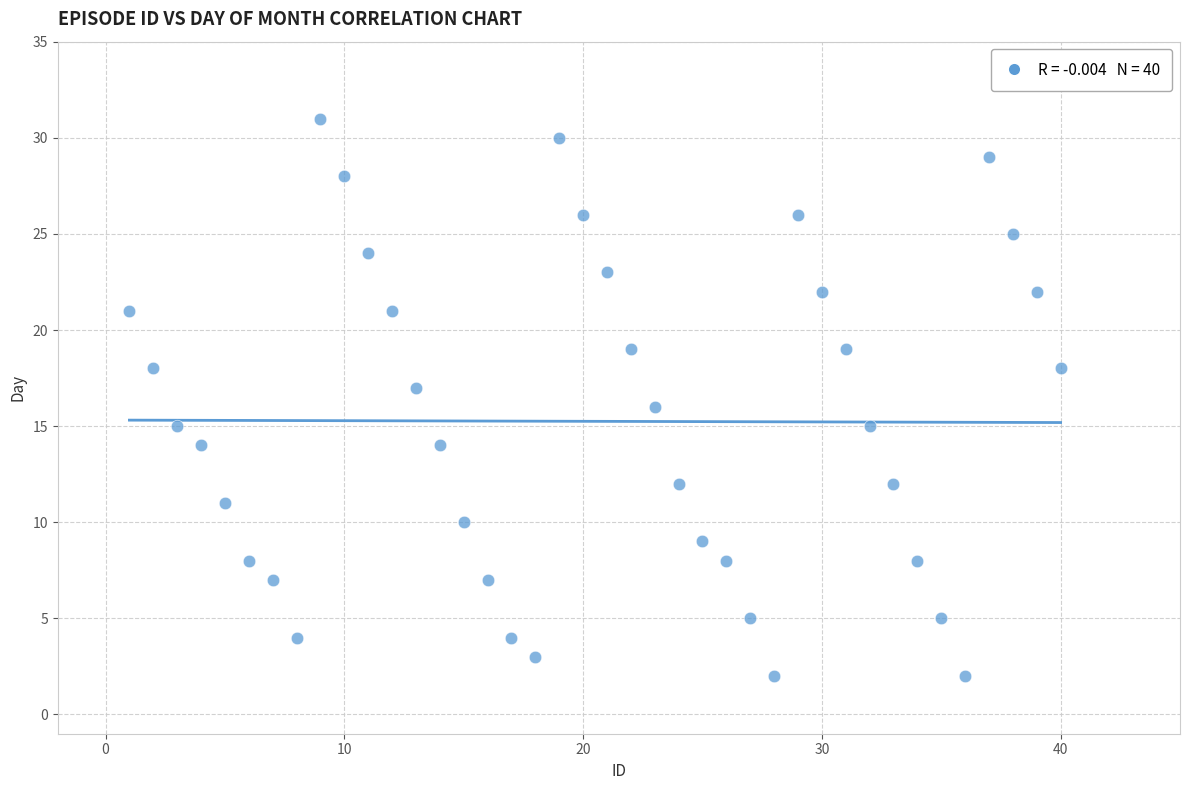

What is the range of X values (max minus min)?

39